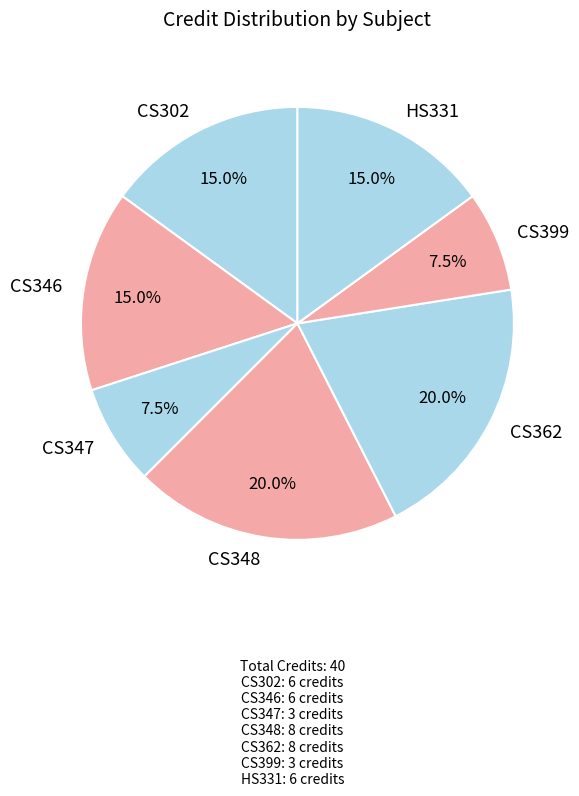

Does CS399 account for over 50% of the chart?

No